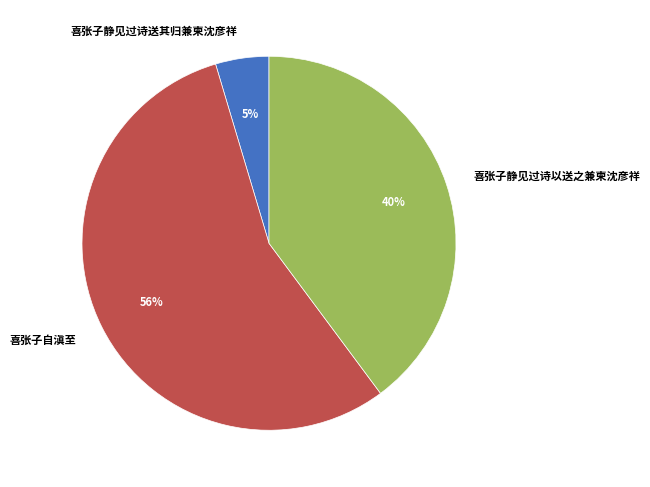

To the nearest percent, what percentage of the pie is 喜张子静见过诗送其归兼柬沈彦祥?

5%